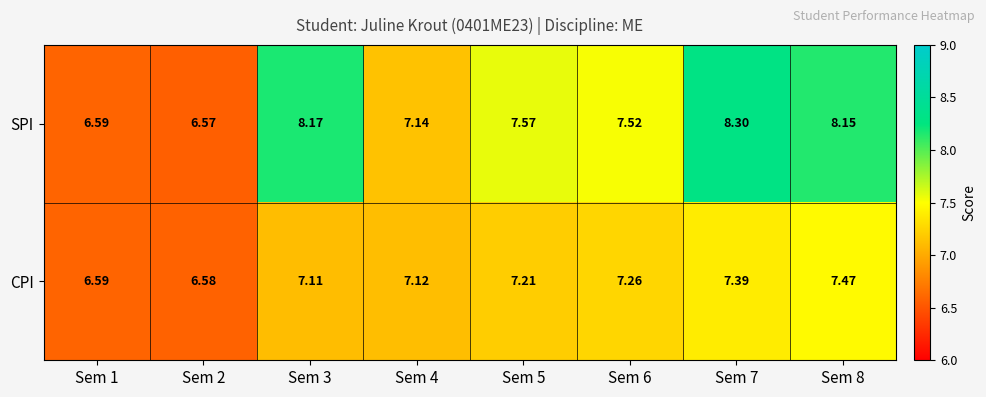

Which series has the widest spread of values?

SPI